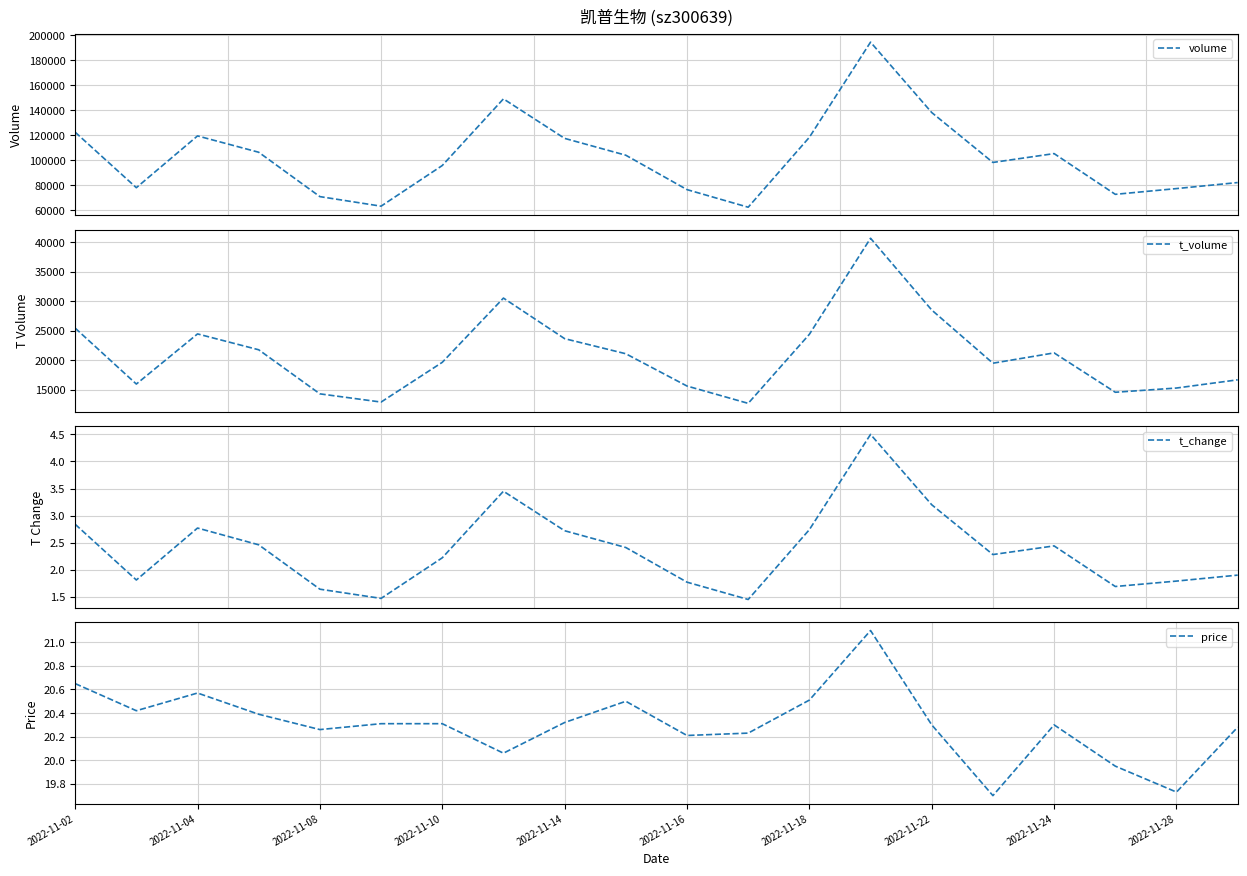

What is the maximum value for volume?

194355